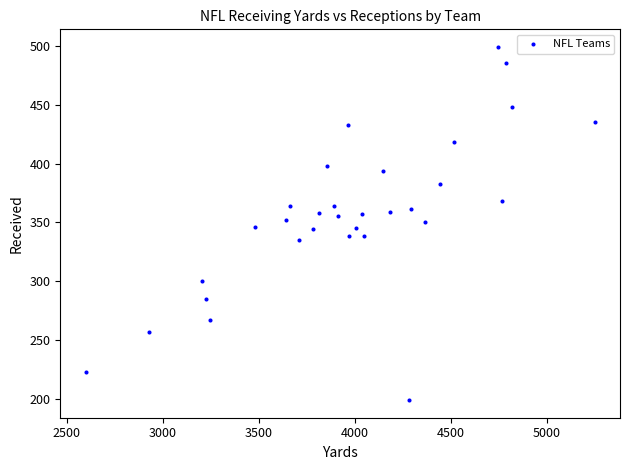

What is the range of X values (max minus min)?

2652